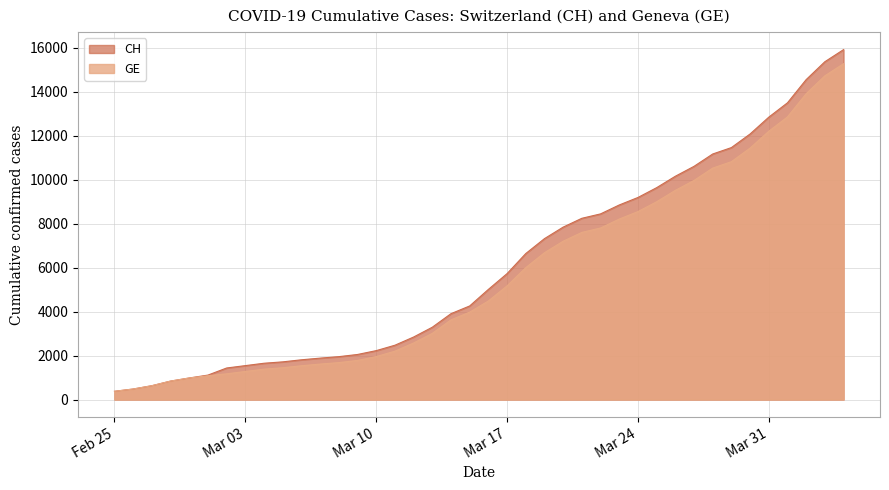

How many lines are shown in the chart?

2